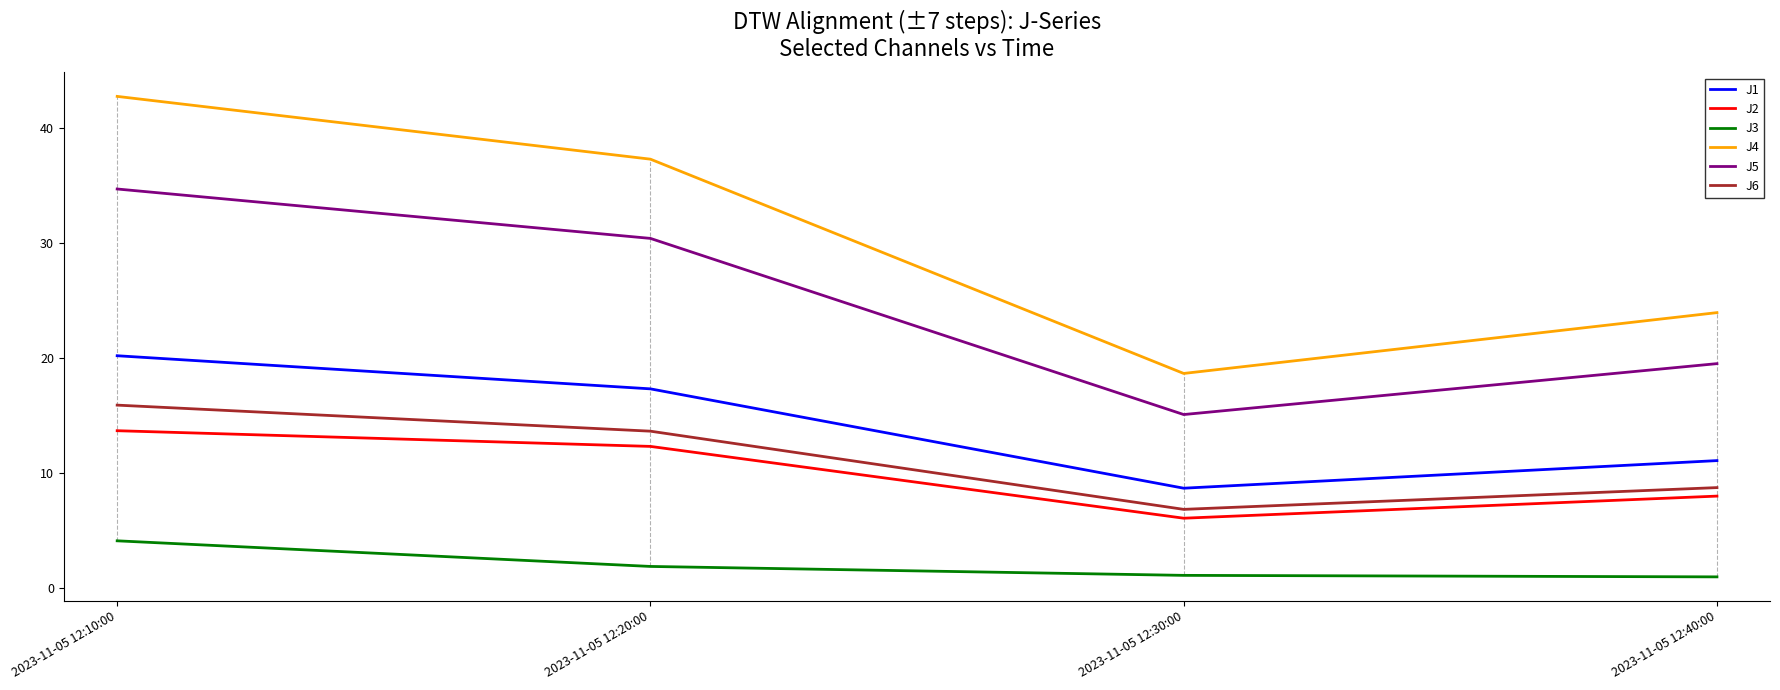

What is the spread (max minus min) of values at 2023-11-05 12:30:00?

17.6